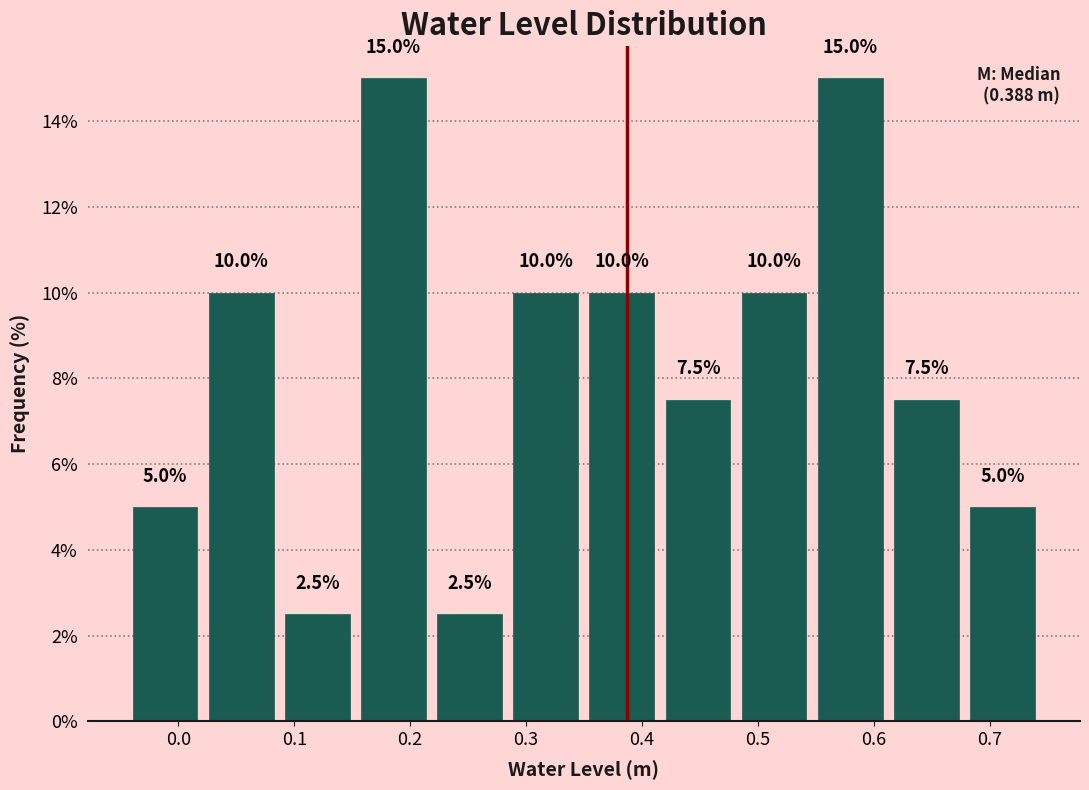

What is the height of the bar covering -0.04 to 0.02 on the x-axis? The bar edges are not printed on the chart, so give them approximately, as read against the axis.

5.0